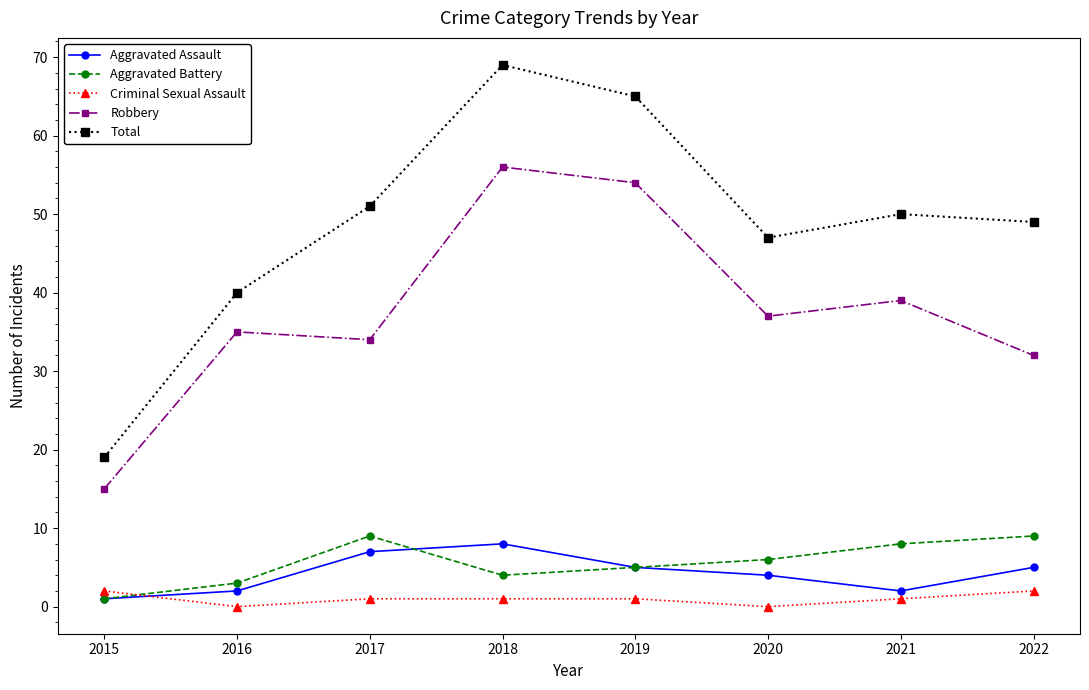

What is the difference between the highest and lowest values at 2022?

47